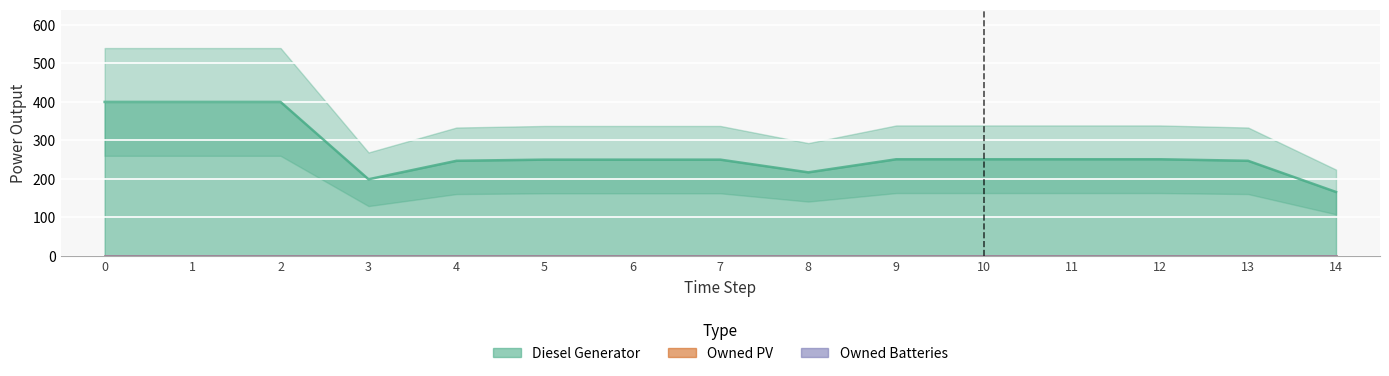

Is it true that Diesel Generator equals 341 at 3?

False